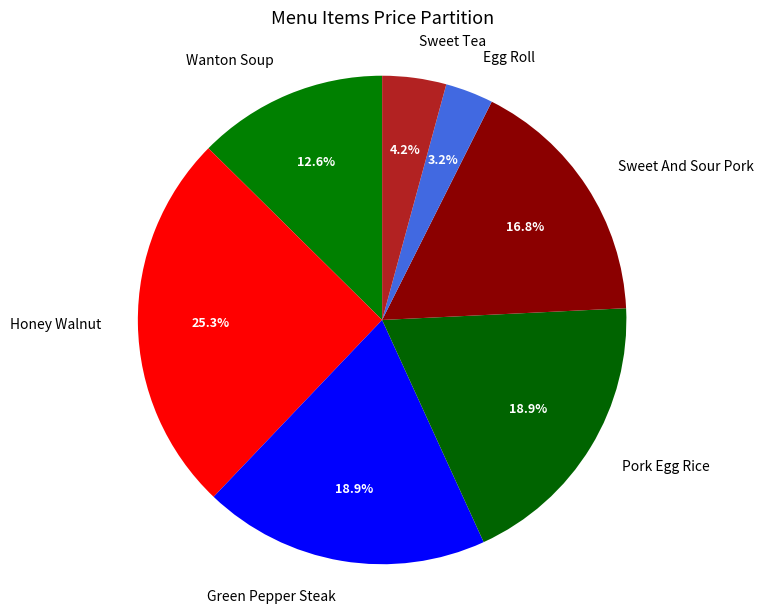

Count the number of slices in the pie.

7